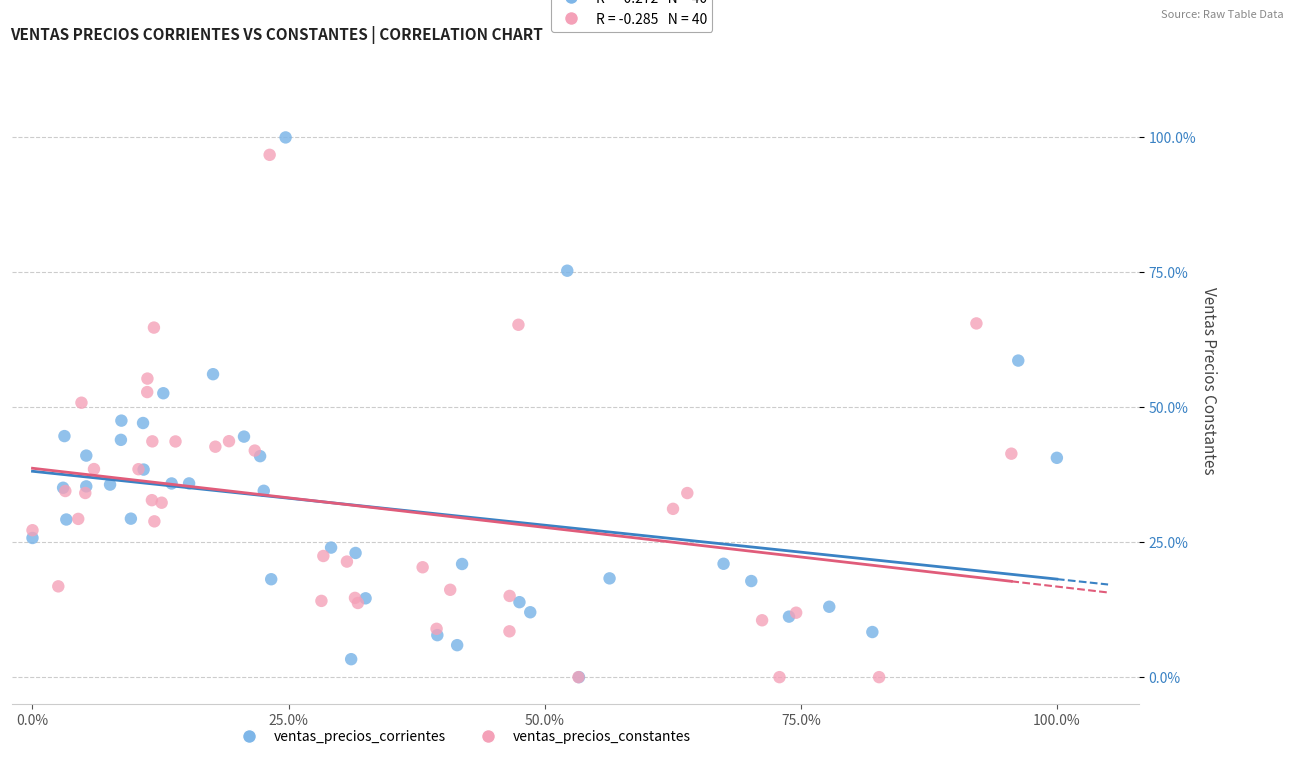

Which series reaches the maximum Y coordinate?

ventas_precios_corrientes